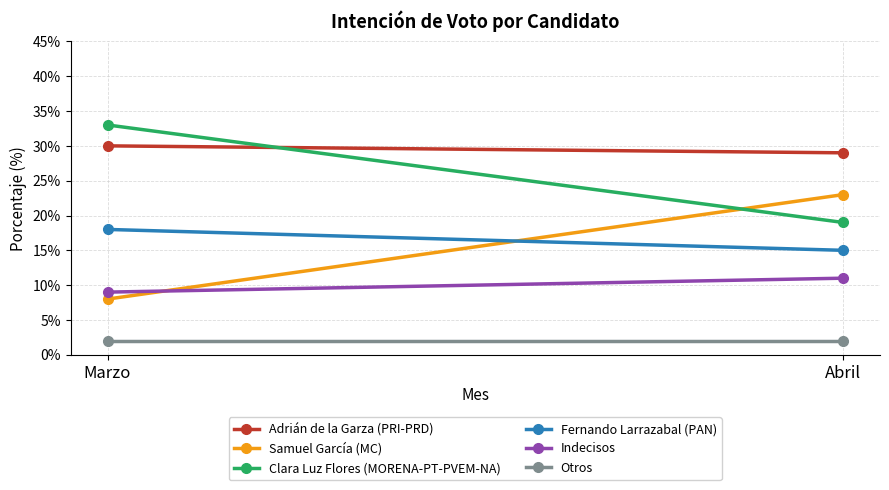

What is the sum of the Fernando Larrazabal (PAN) values at Abril and Marzo?

33